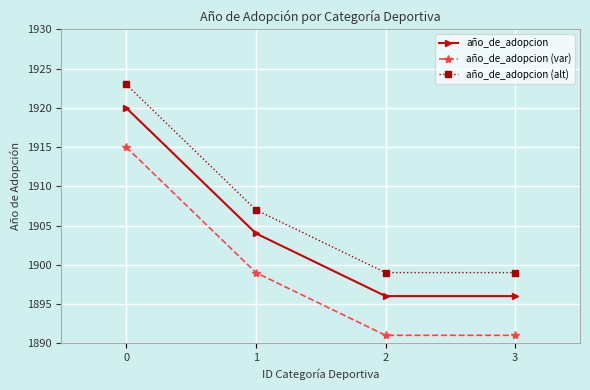

True or false: año_de_adopcion has more than 0 interior local peaks.

False